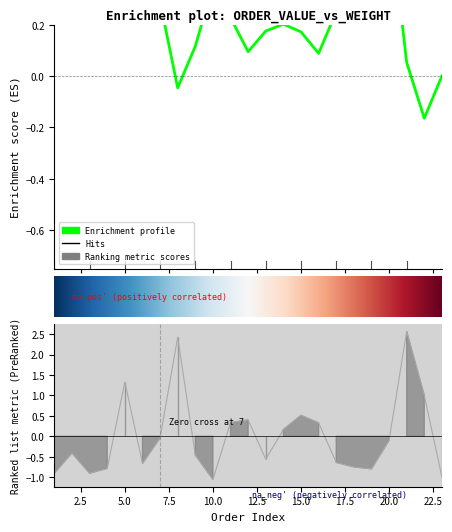

How many positive values are there?

9